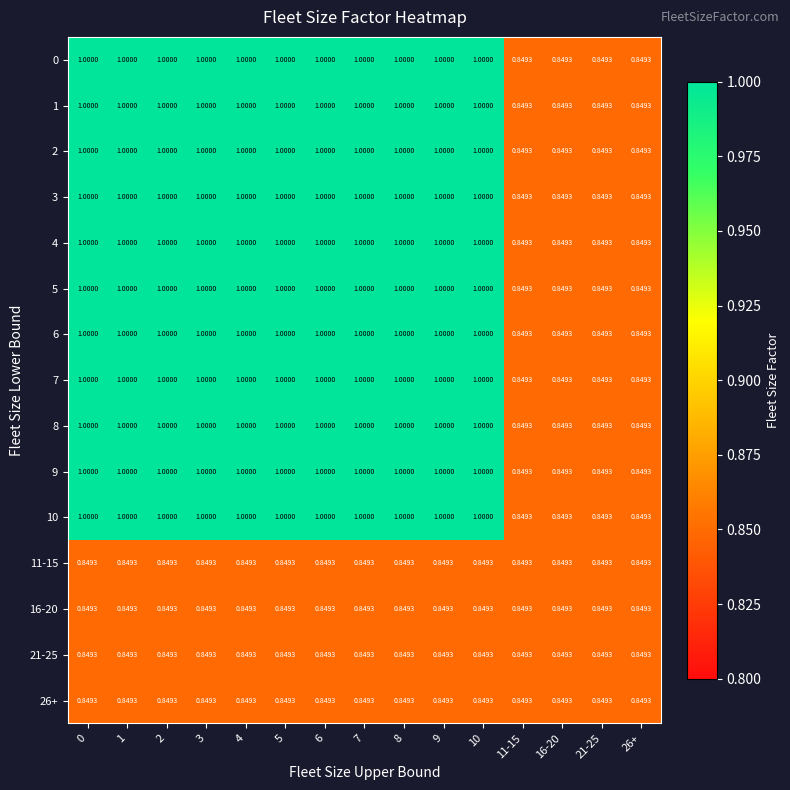

Is the value of 26+ at 26+ greater than the value of 8 at 6?

No